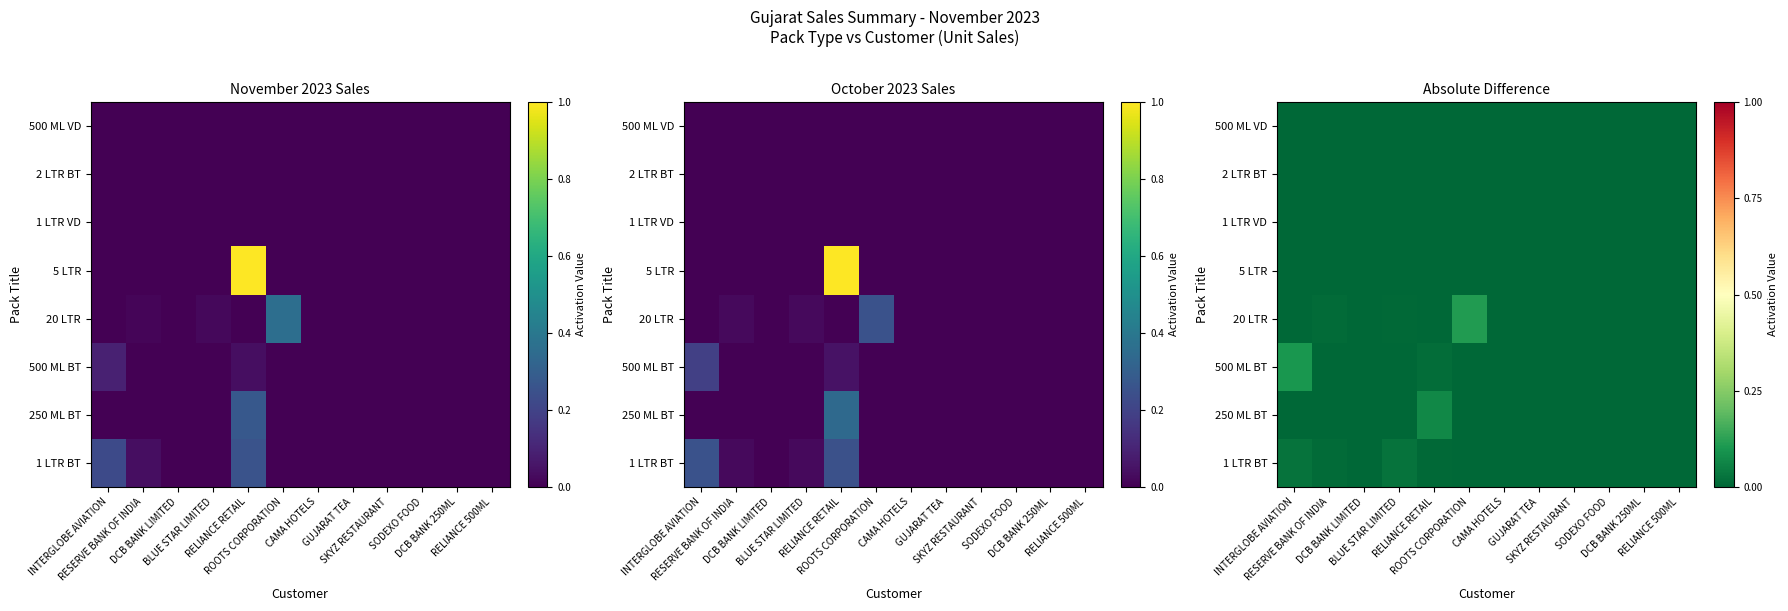

Is it true that 5 LTR equals 0.0 at GUJARAT TEA?

True